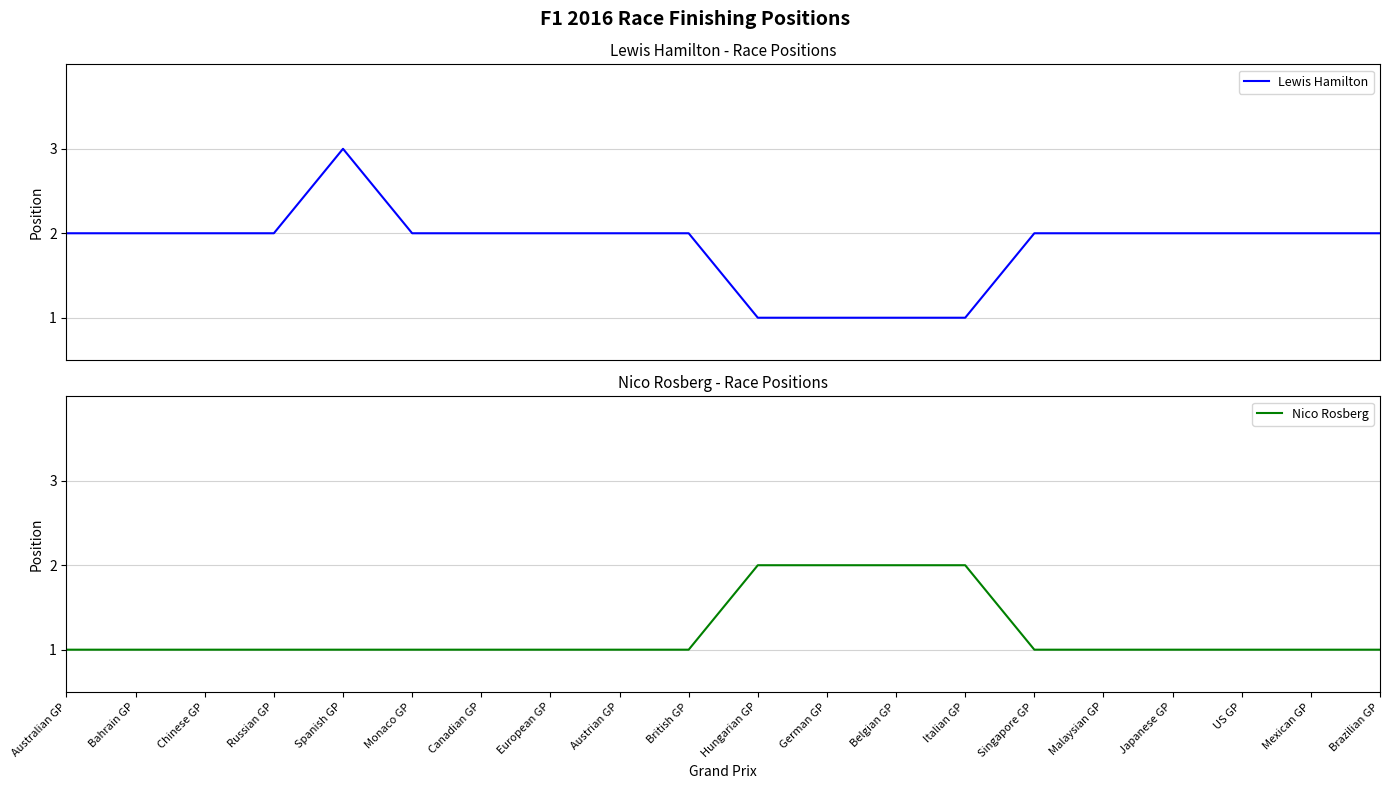

Which series ends up on top after the final intersection of Nico Rosberg and Lewis Hamilton?

Lewis Hamilton